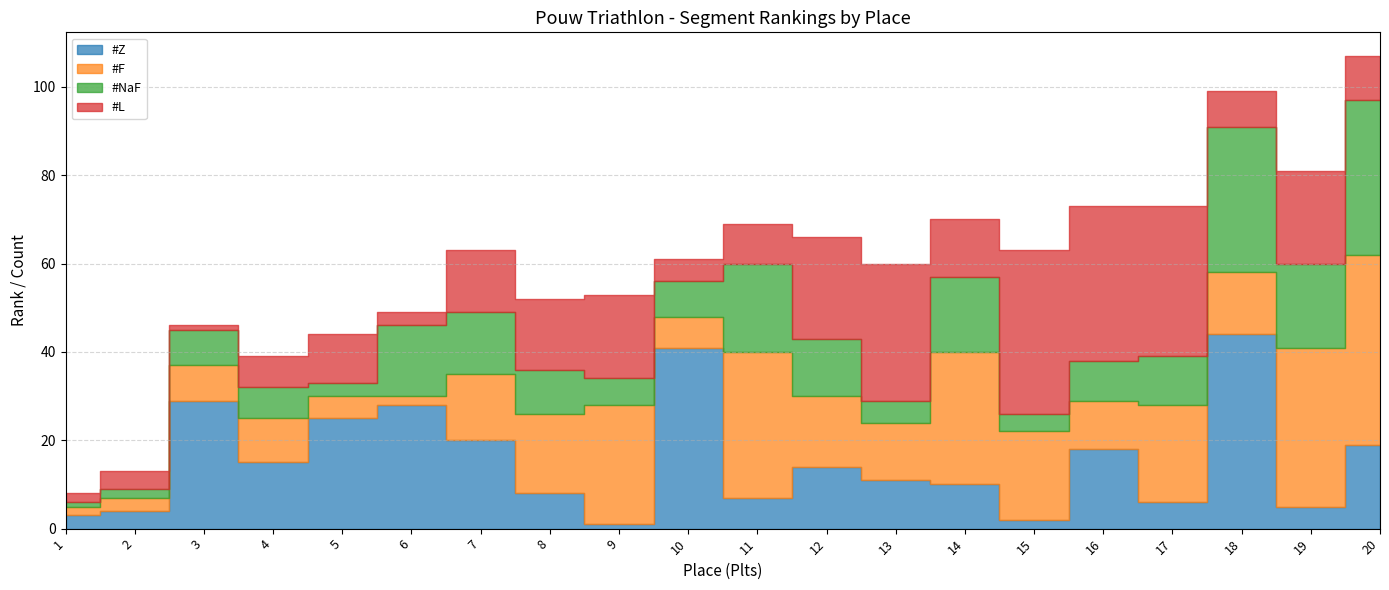

Between 12 and 14, which series saw the biggest shift?

#F